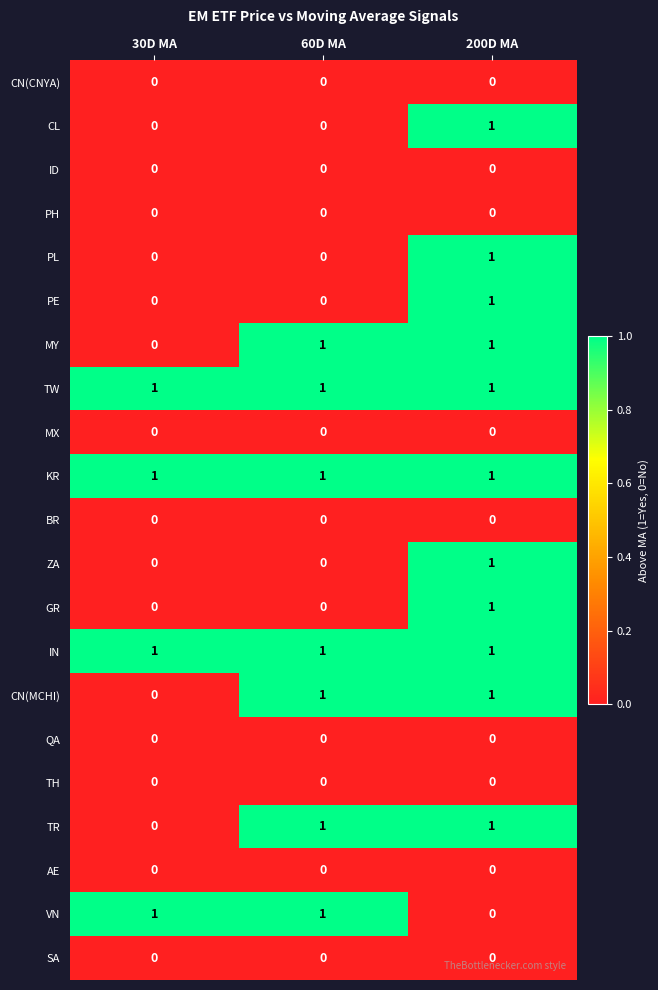

Count the number of data series in this chart.

21